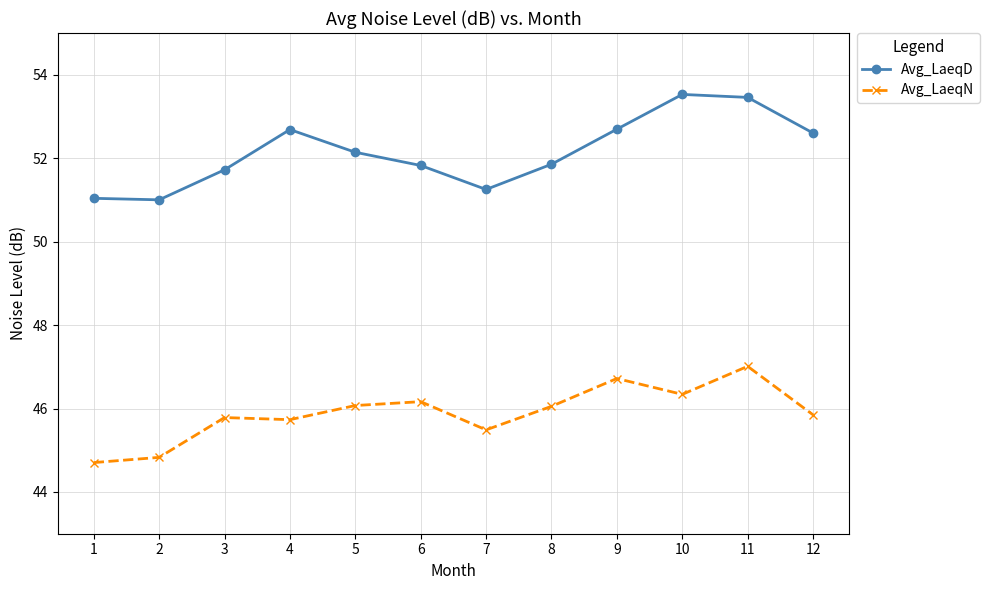

Which category has the lowest value across all series?

1